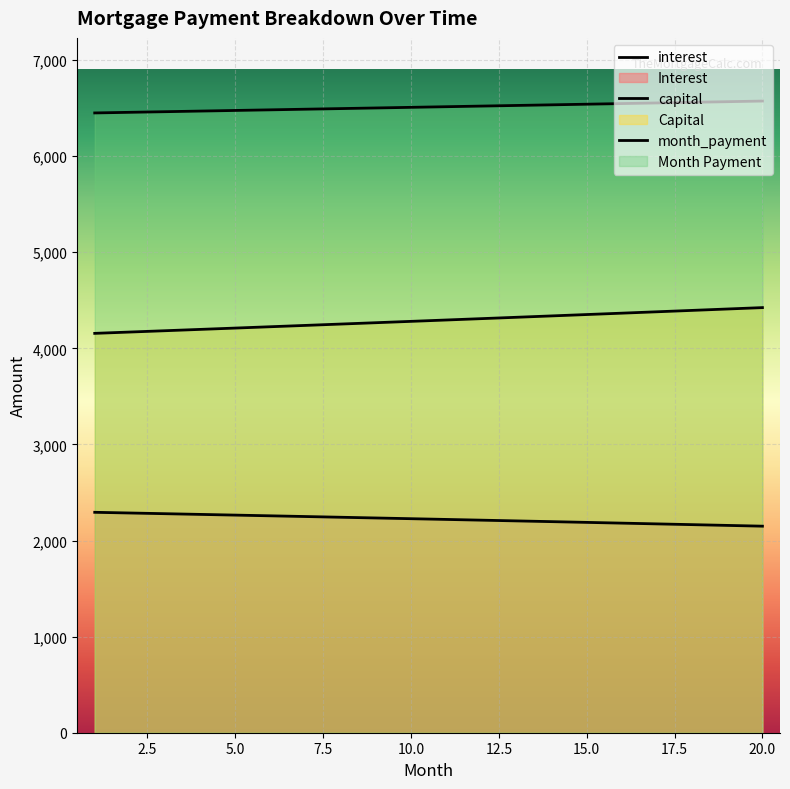

What are all the series names shown in the legend?

interest, capital, month_payment